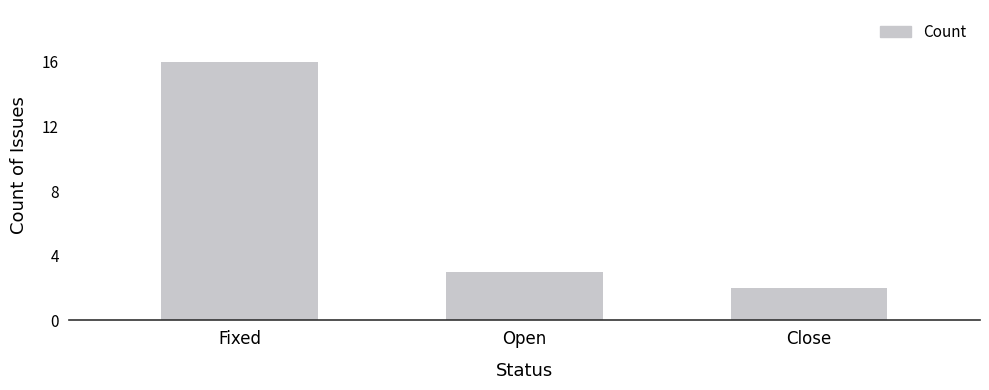

Reading right to left, what are all the values shown in this chart?

2	3	16